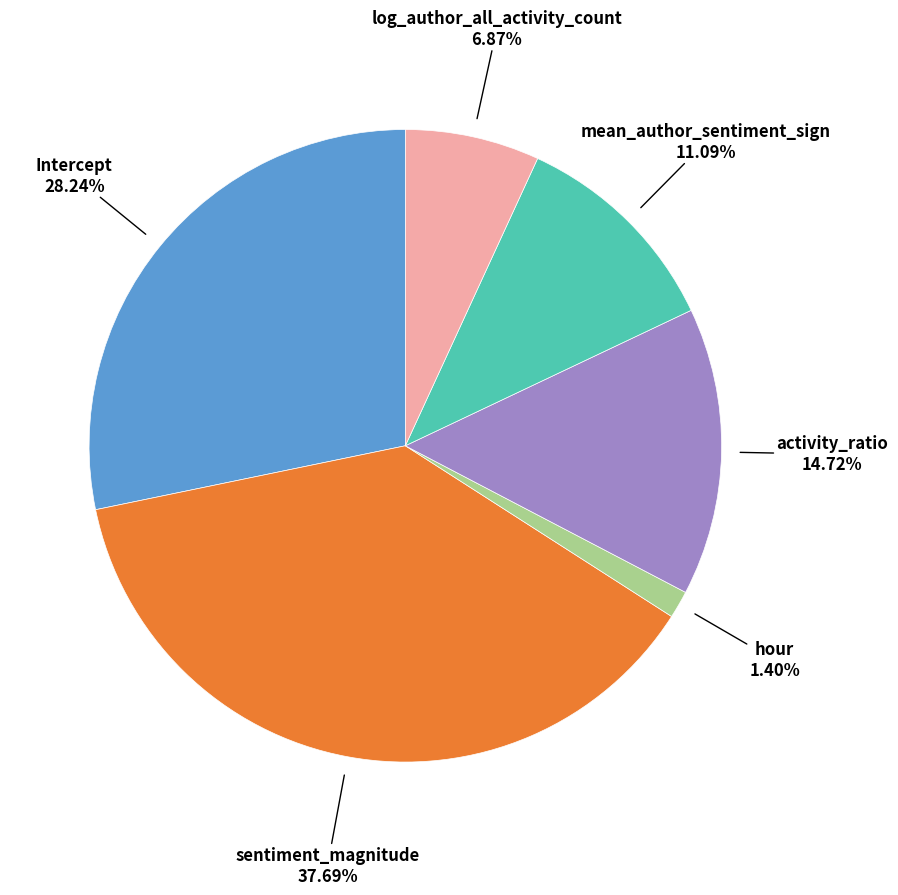

How many slices are in this pie chart?

6